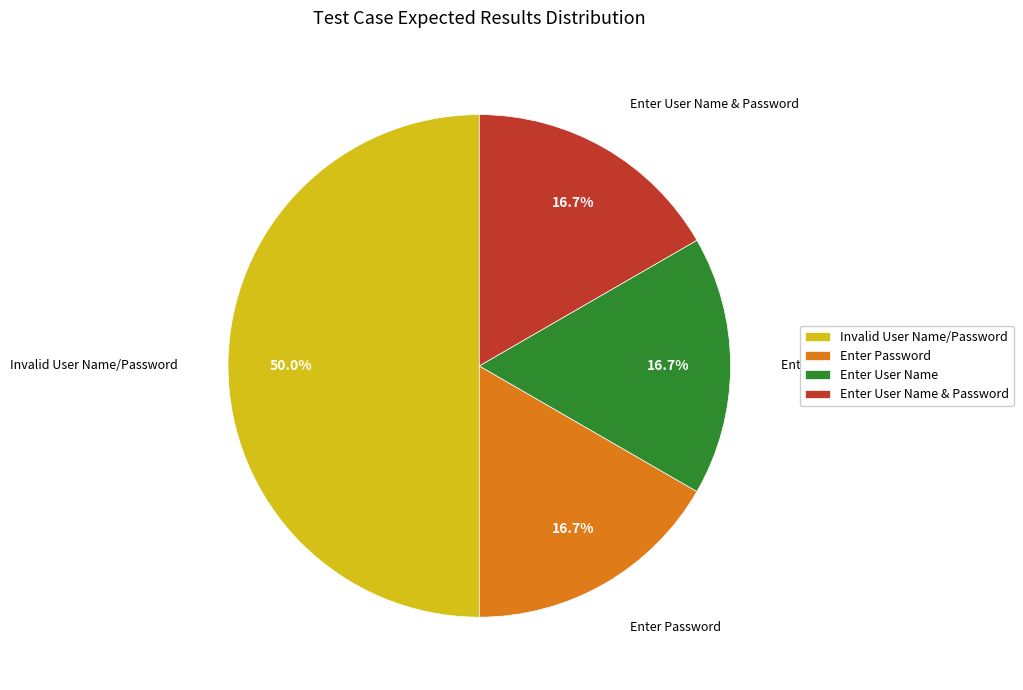

Does Enter User Name represent more than half of the total?

No